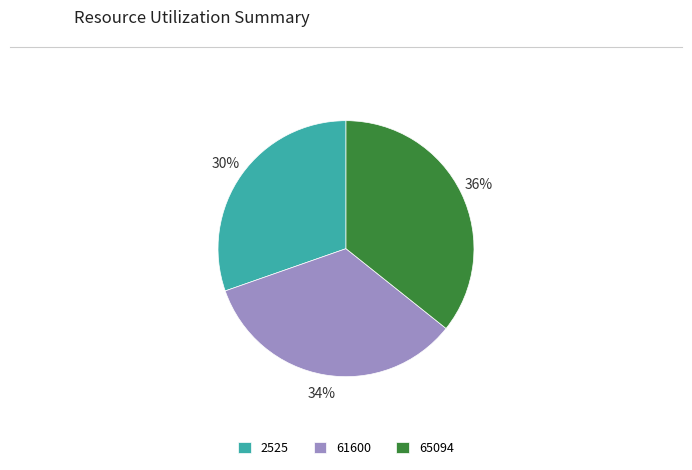

Do 61600 and 65094 together represent more than half of the pie?

Yes